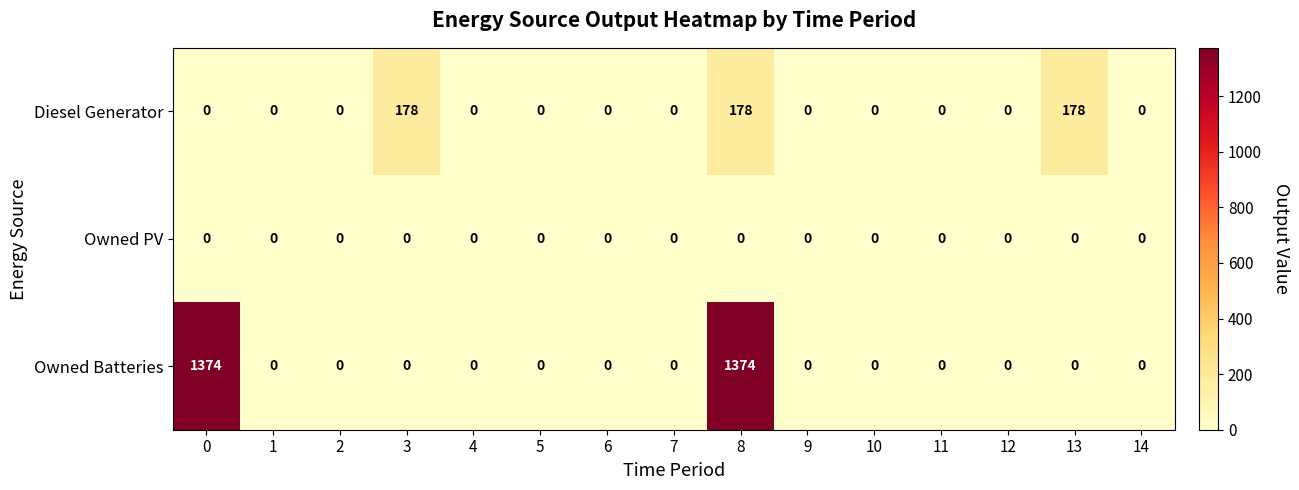

Rank the series by their average value, from lowest to highest.

Owned PV, Diesel Generator, Owned Batteries